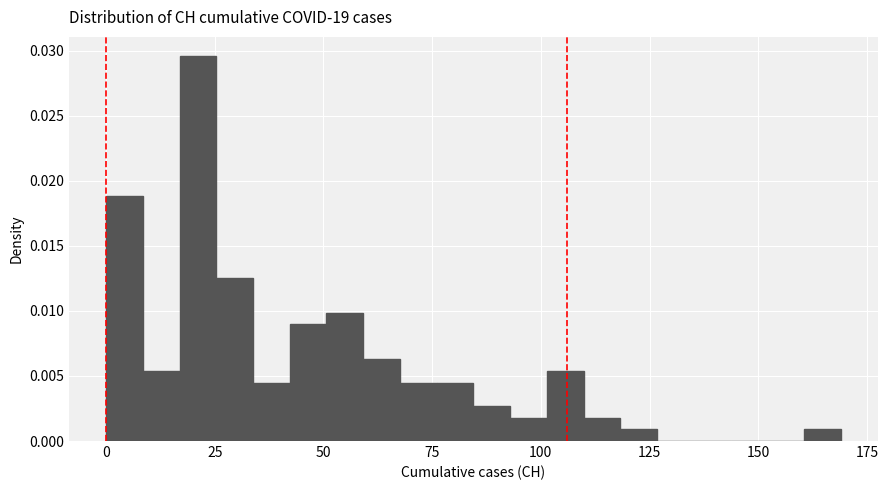

Around what value on the x-axis is the tallest bar? Give the approximate position of its centre, as read against the axis.

20